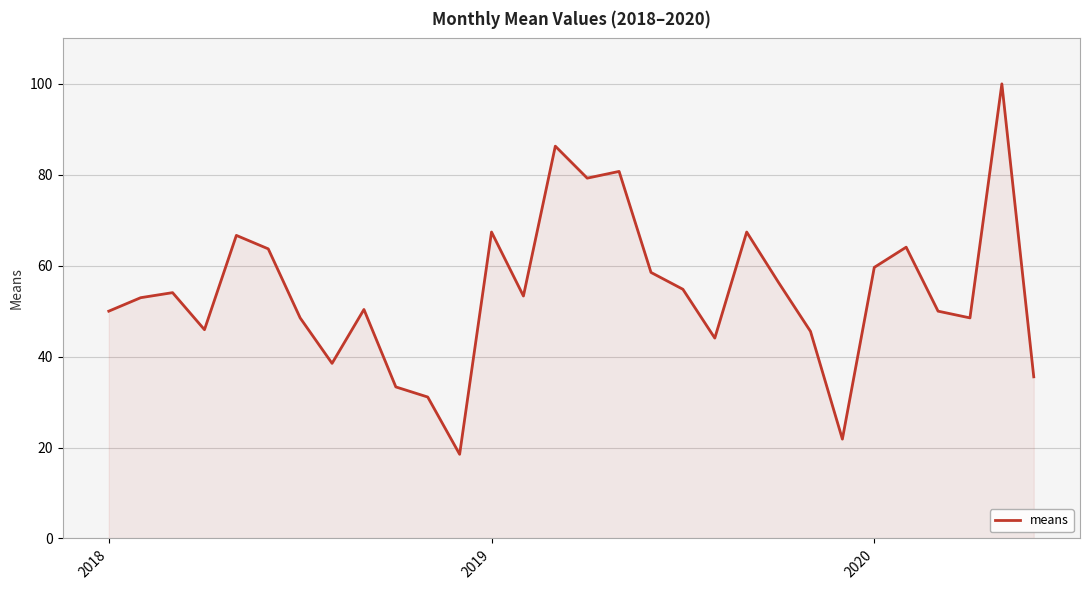

What is the maximum value shown in the chart?

100.0